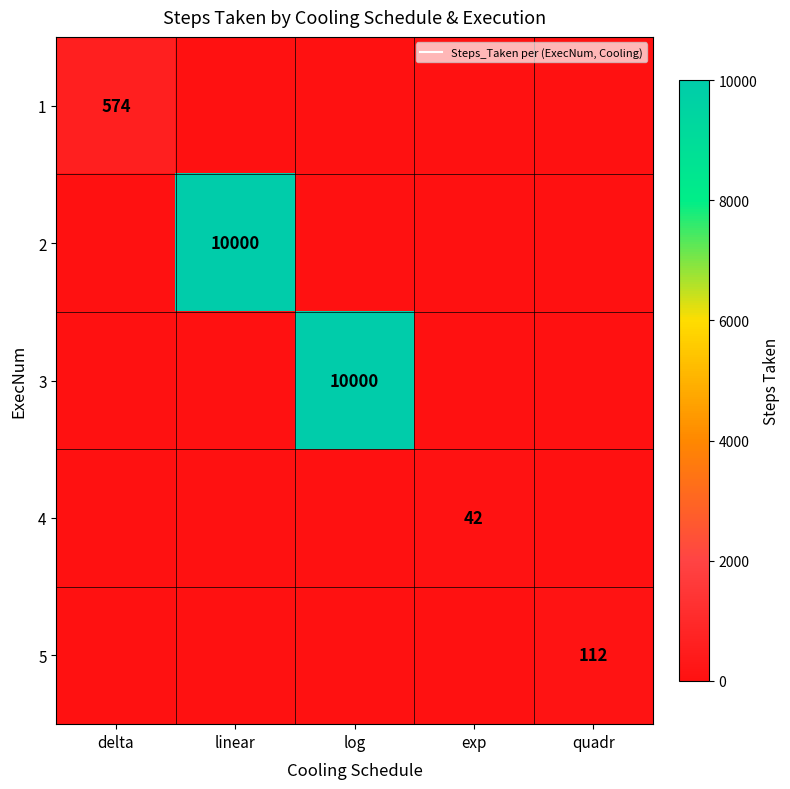

How many values in the 3 series exceed 0?

1